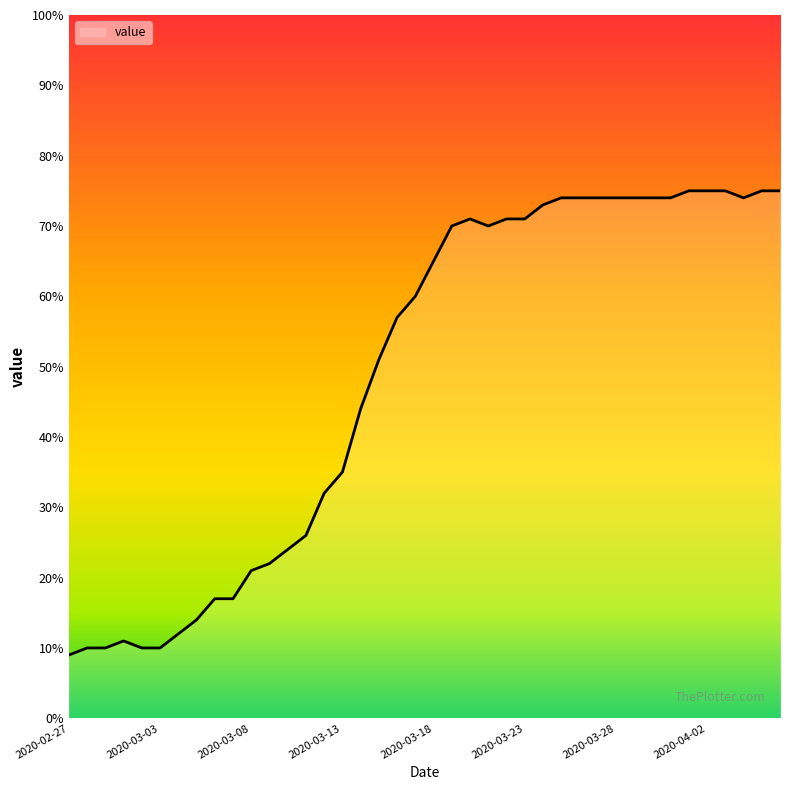

What is the difference between the maximum and minimum values?

66